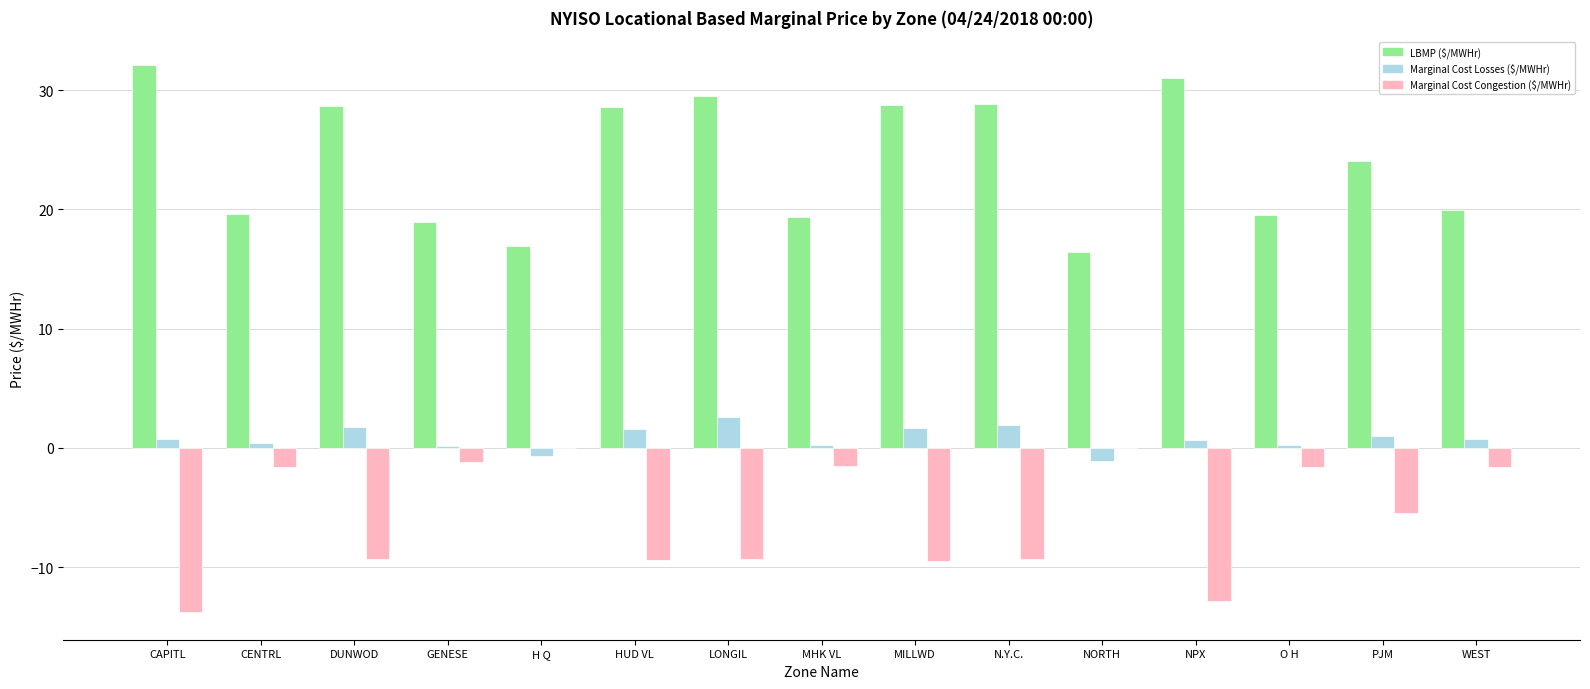

Is it true that Marginal Cost Congestion ($/MWHr) equals -3.7 at HUD VL?

False